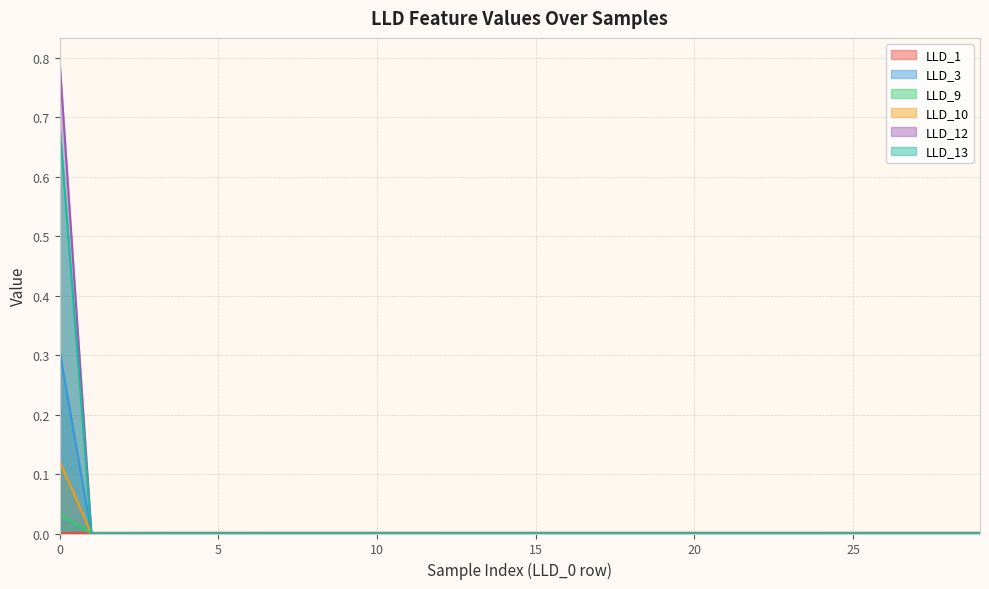

What is the highest value of the LLD_3 series?

0.3